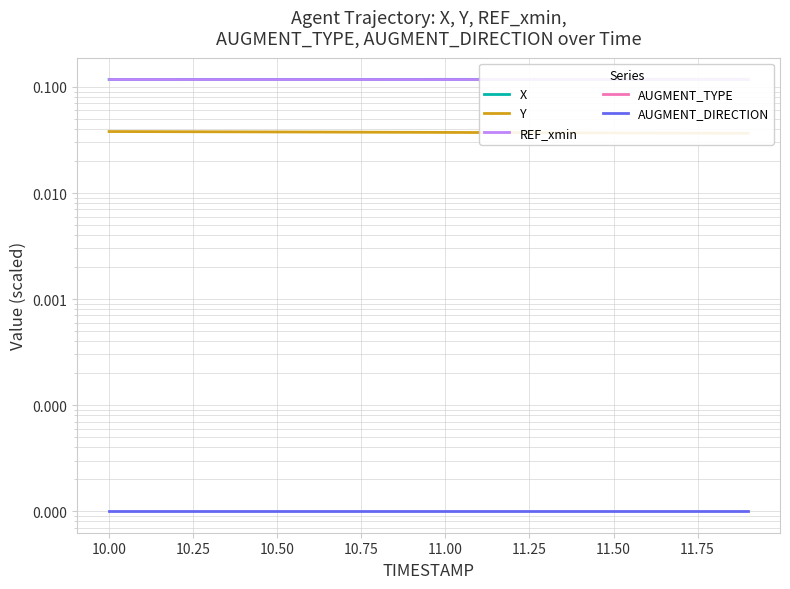

What is the label of the 4th point from the left?

10.50